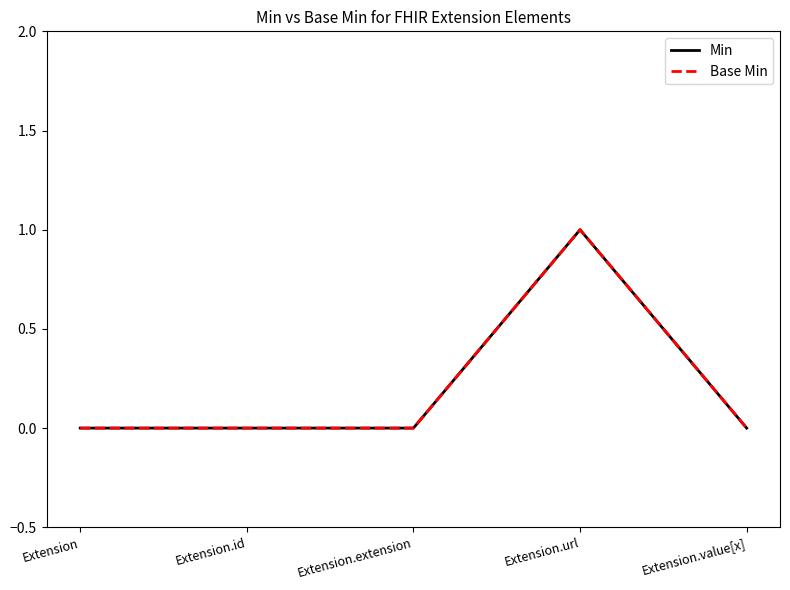

How many lines are shown in the chart?

2